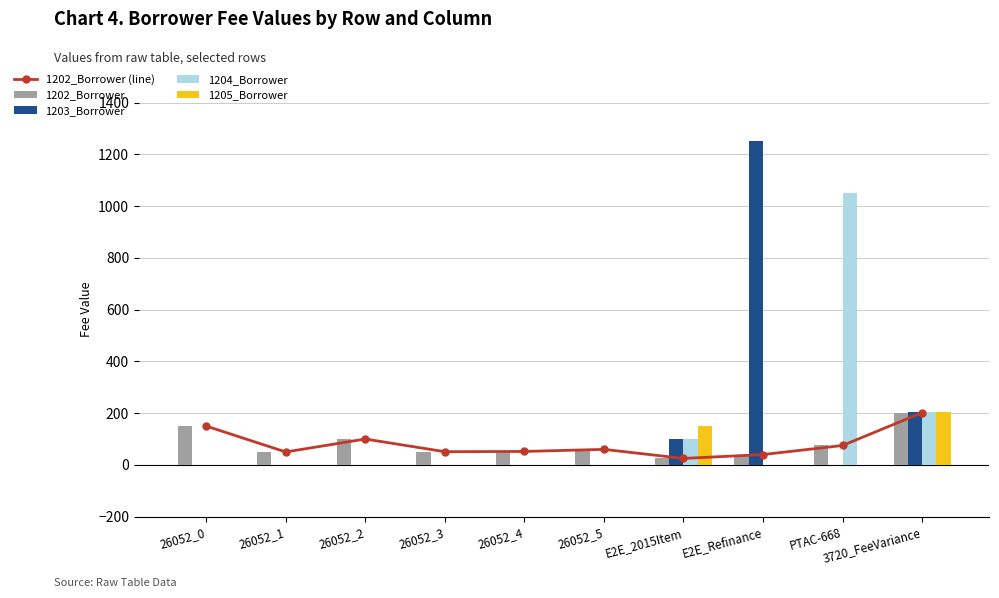

What are all the series names shown in the legend?

1202_Borrower (line), 1202_Borrower, 1203_Borrower, 1204_Borrower, 1205_Borrower